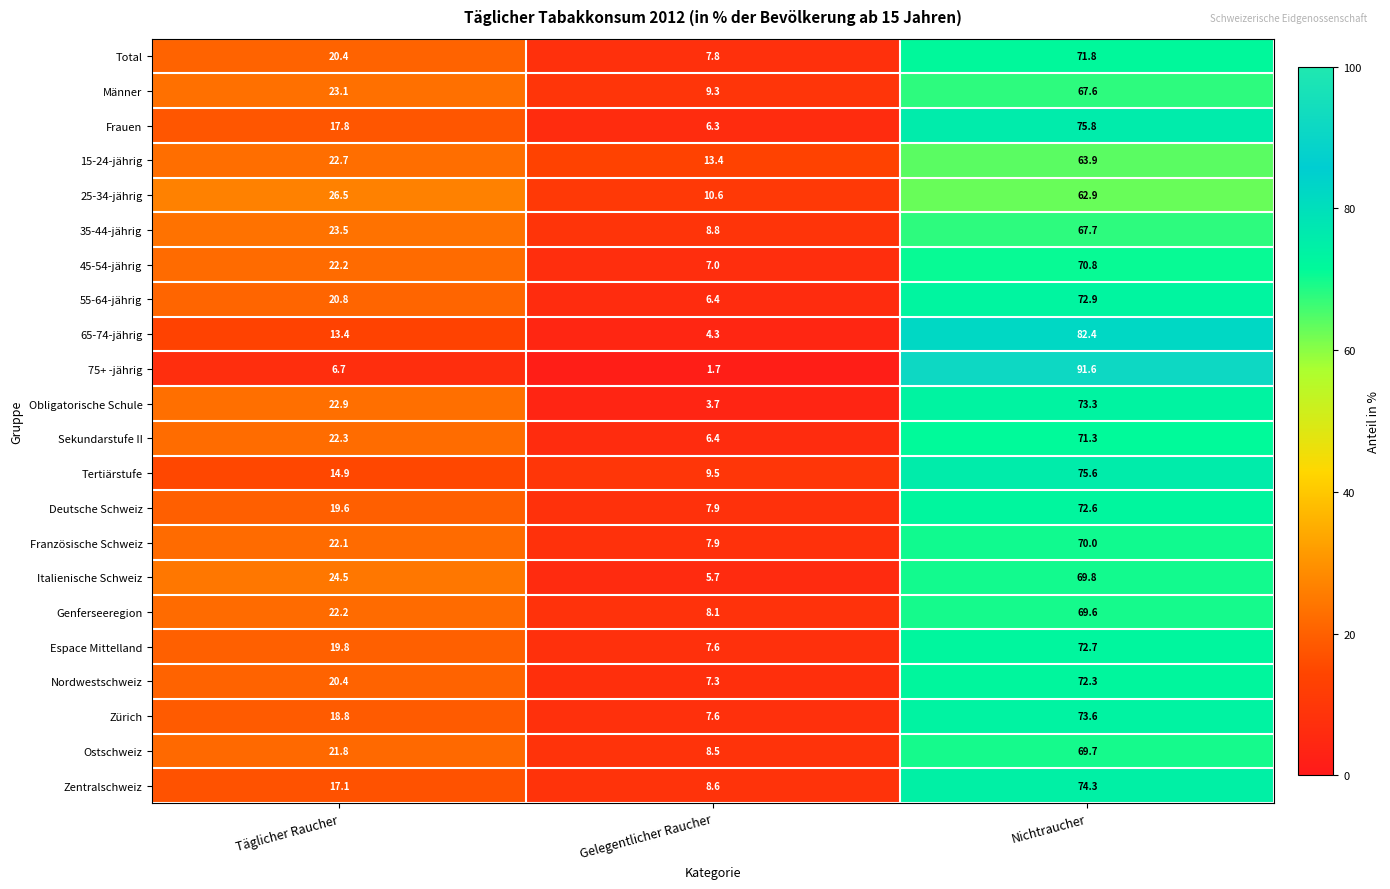

Count the number of categories in the chart.

3